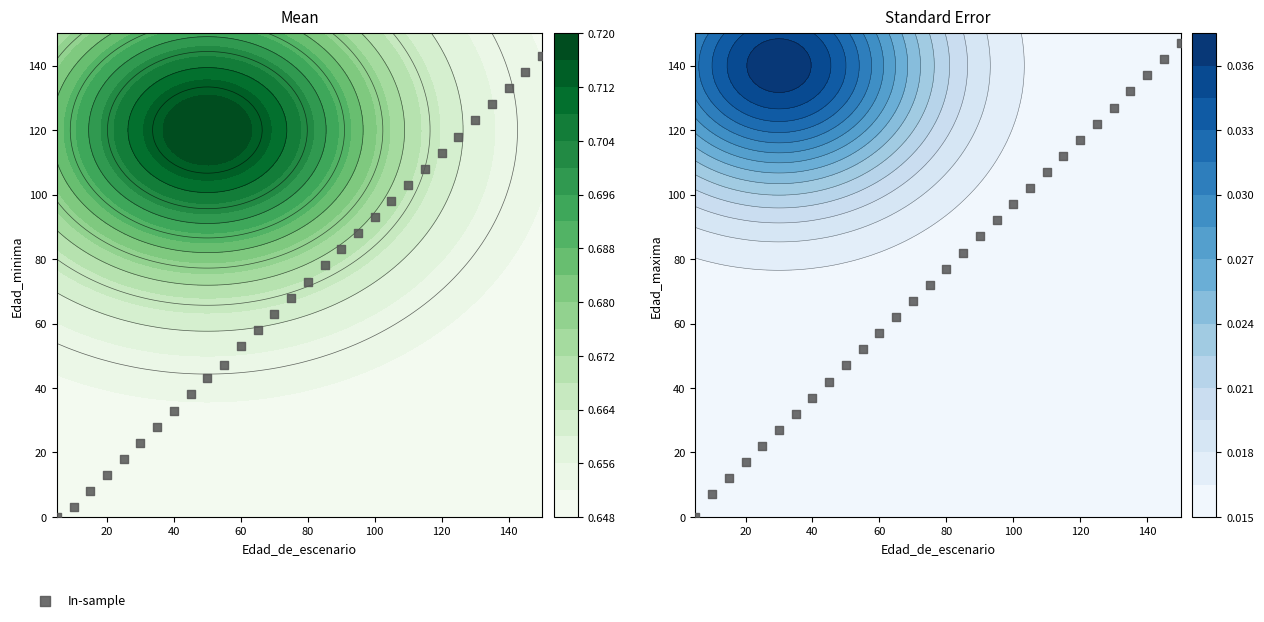

Reading right to left, what are all the values shown in this chart?

147	142	137	132	127	122	117	112	107	102	97	92	87	82	77	72	67	62	57	52	47	42	37	32	27	22	17	12	7	0